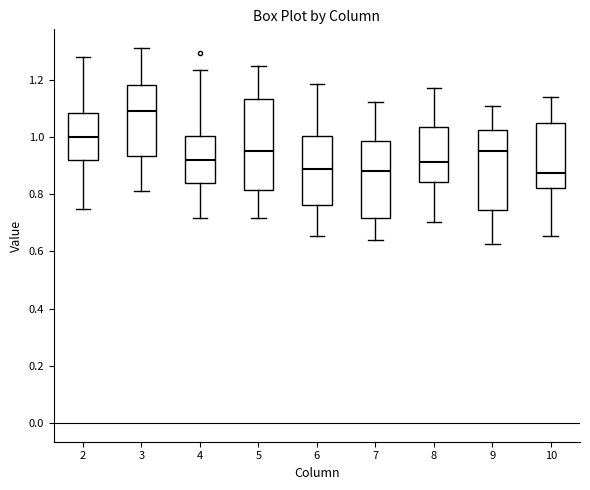

Which box is the tallest, from its lower edge to its upper edge?

5